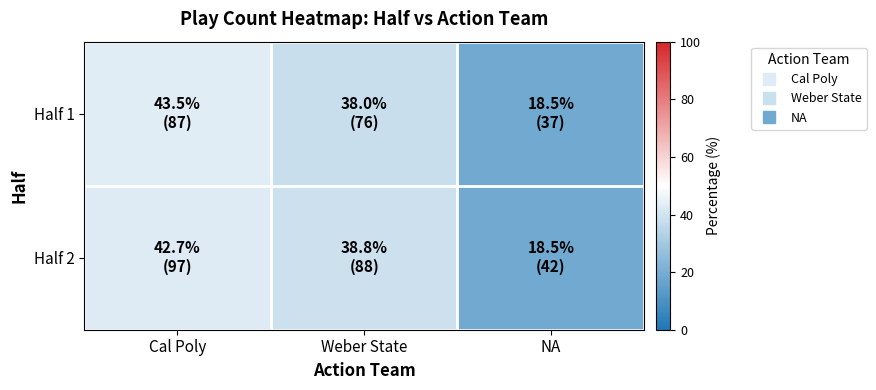

How many series are shown in this chart?

2